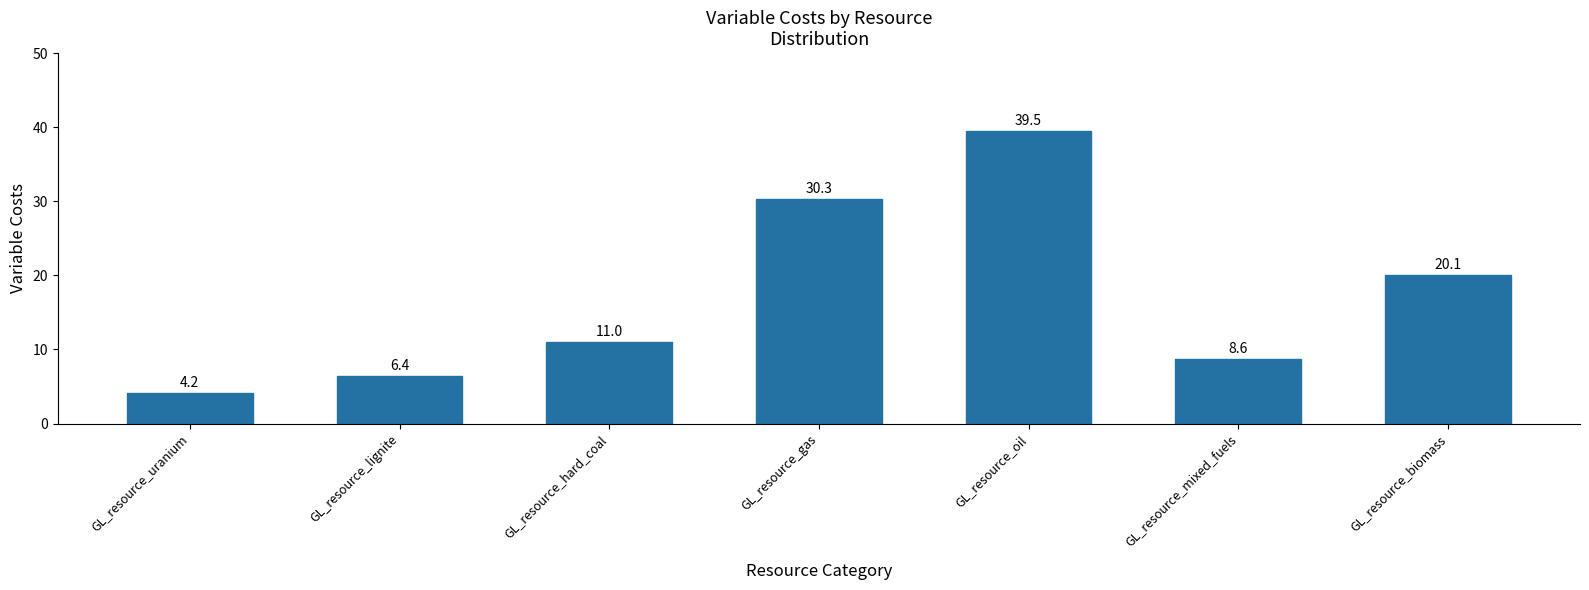

What is the value of the 5th bar from the left?

39.5